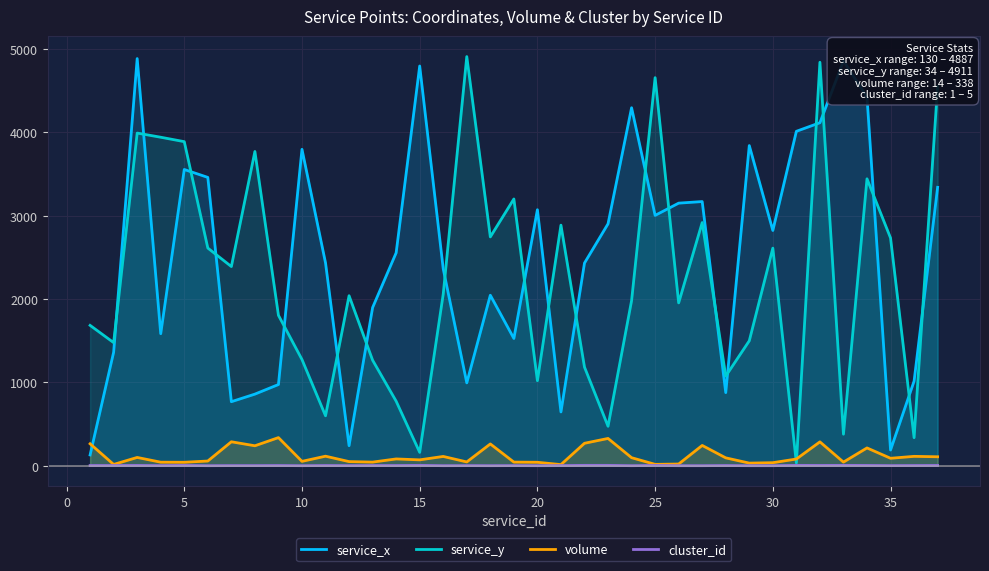

What is the maximum value shown in the chart?

4911